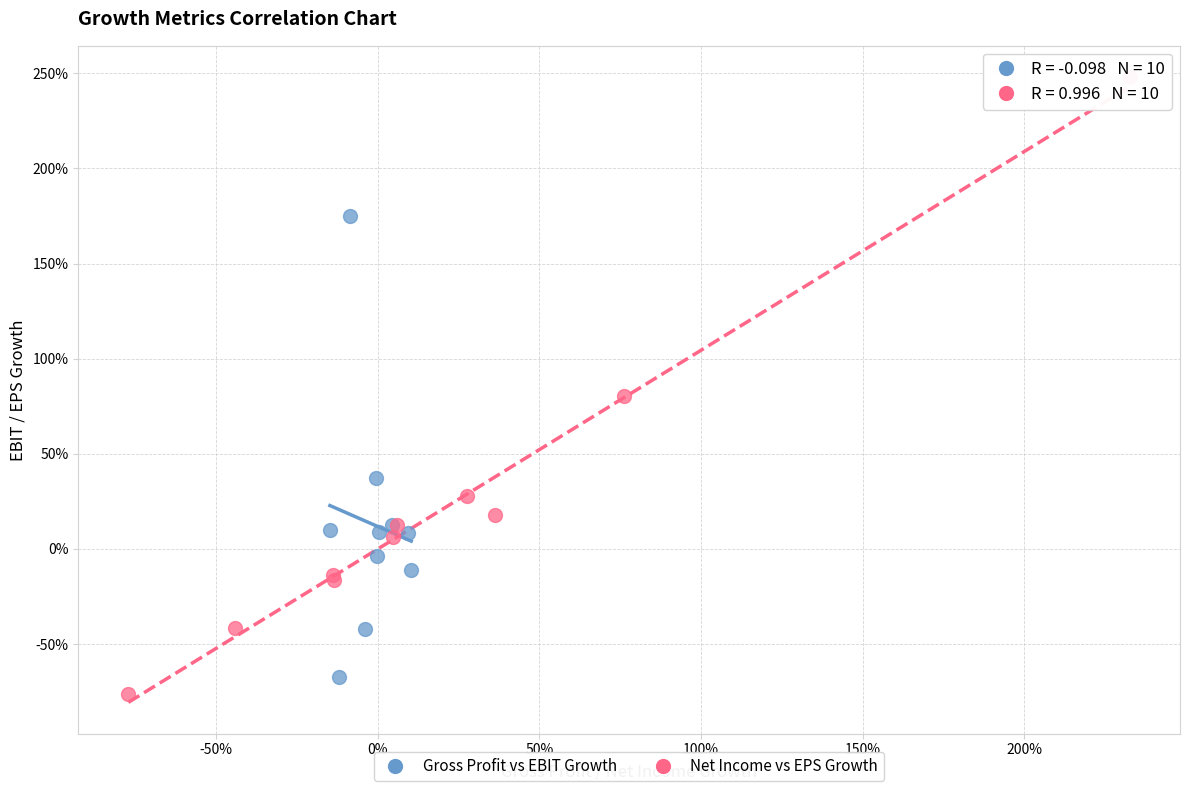

What are all the series names shown in the legend?

Gross Profit vs EBIT Growth, Net Income vs EPS Growth